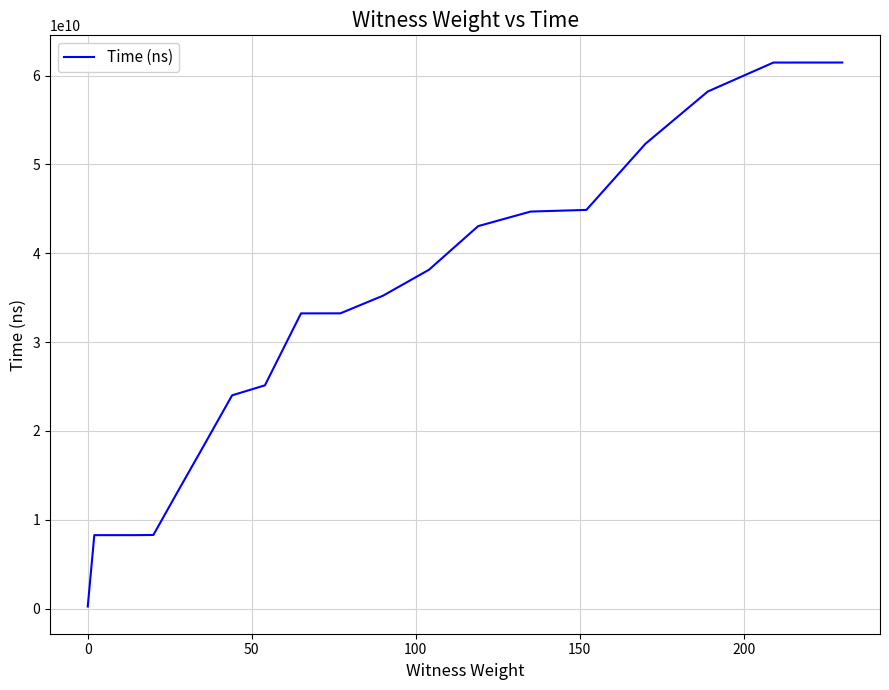

What is the difference between the maximum and minimum values?

61220045900